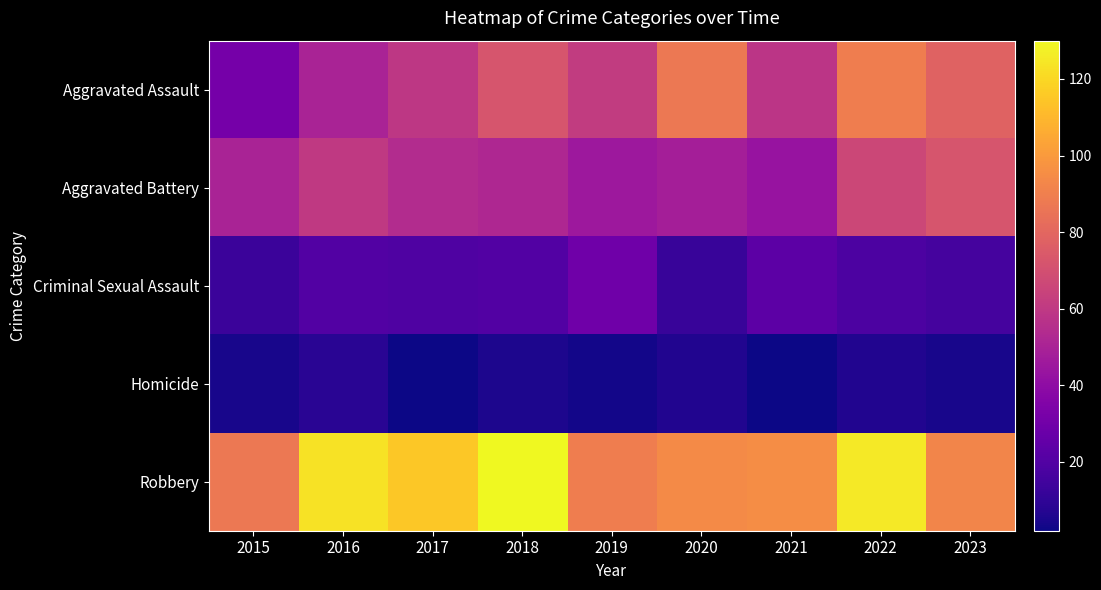

Reading left to right, transcribe all the data shown in this chart.

Aggravated Assault: 2015=31	2016=50	2017=59	2018=72	2019=61	2020=87	2021=58	2022=89	2023=78
Aggravated Battery: 2015=50	2016=60	2017=54	2018=52	2019=45	2020=48	2021=43	2022=66	2023=72
Criminal Sexual Assault: 2015=13	2016=20	2017=19	2018=20	2019=29	2020=12	2021=23	2022=18	2023=16
Homicide: 2015=4	2016=8	2017=2	2018=5	2019=3	2020=6	2021=2	2022=6	2023=4
Robbery: 2015=87	2016=123	2017=115	2018=130	2019=89	2020=94	2021=95	2022=125	2023=92